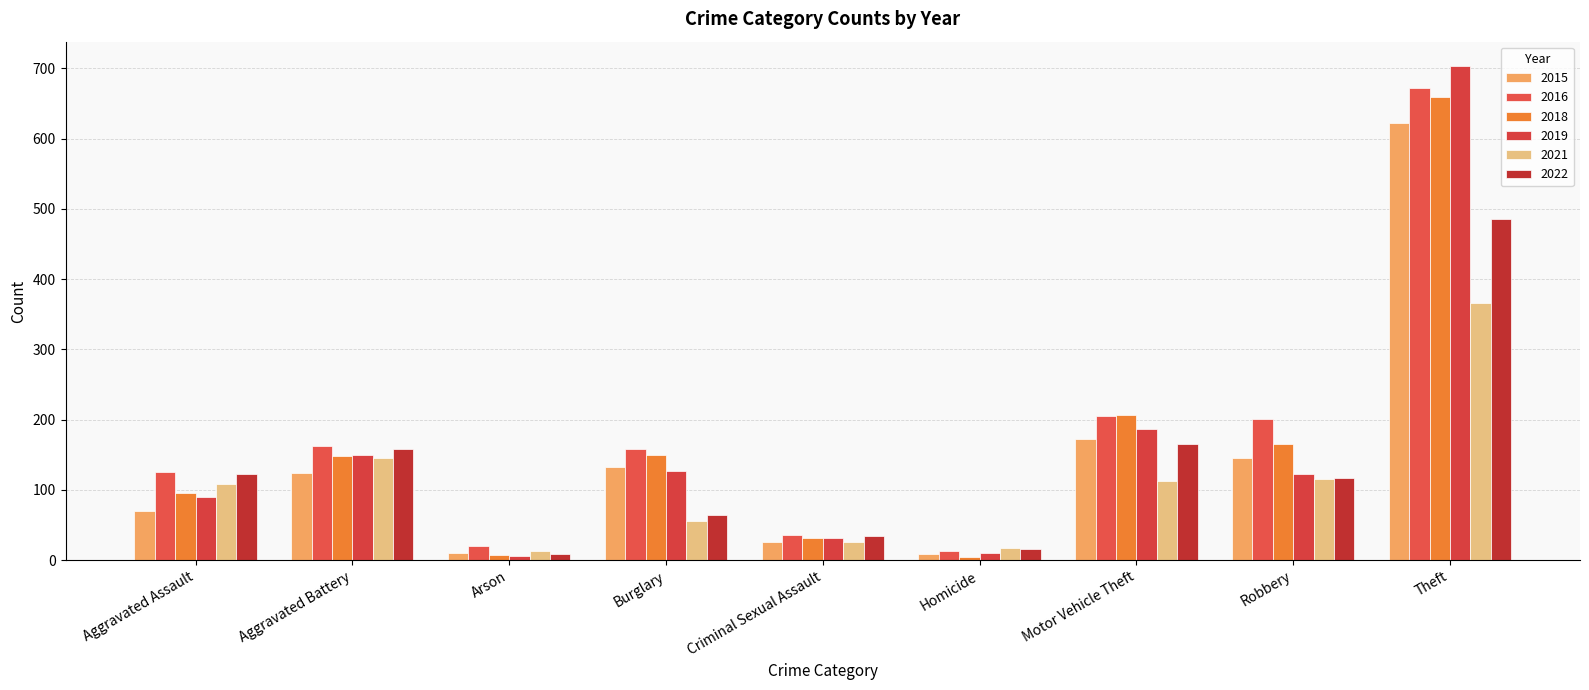

What is the value of the 2015 bar at the 4th from the left?

132